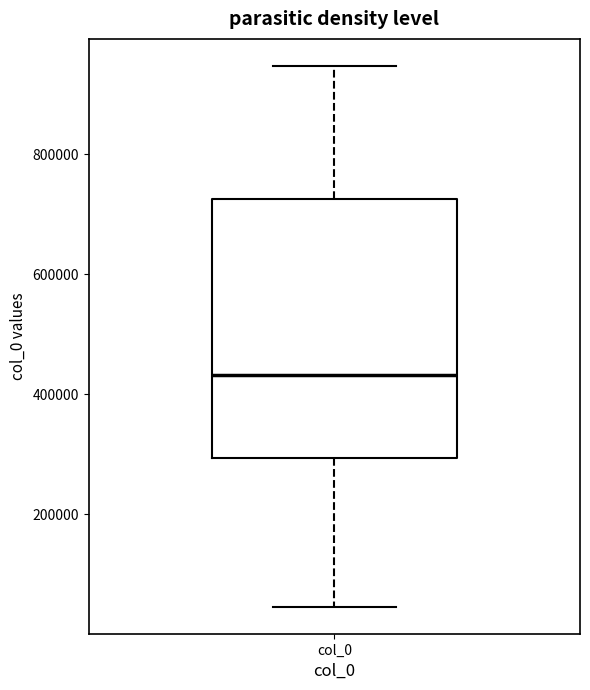

Read this box plot against the y-axis: the position of the median line, the range covered by the box, and the ends of both whiskers. The values are not printed on the chart, so give them approximately, as read against the axis.

median 440000, box 300000 to 720000, whiskers 40000 to 940000